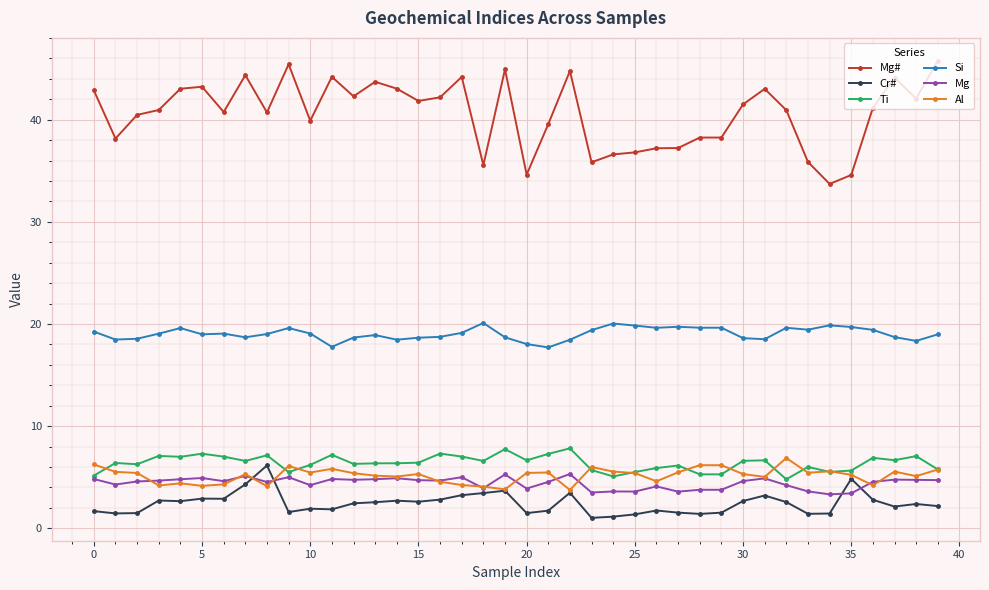

What is the minimum value shown in the chart?

1.0